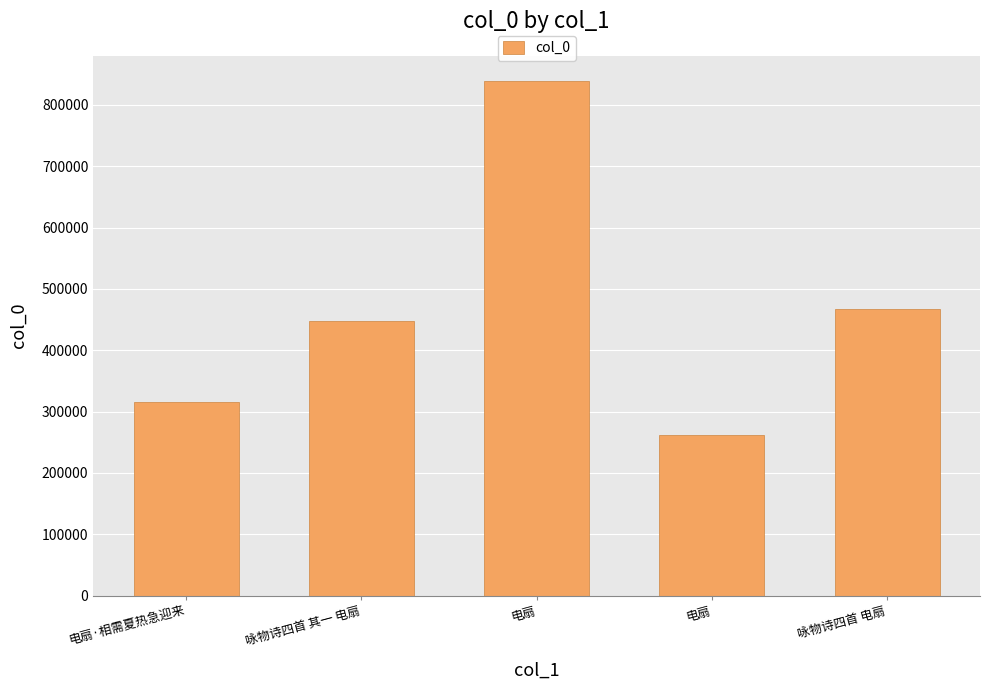

What is the difference between the values at 咏物诗四首 电扇 and 咏物诗四首 其一 电扇?

19719